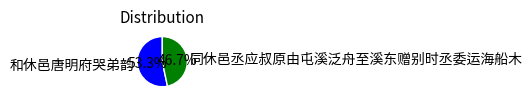

To the nearest percent, what is the difference between the largest and smallest slice percentages?

7%